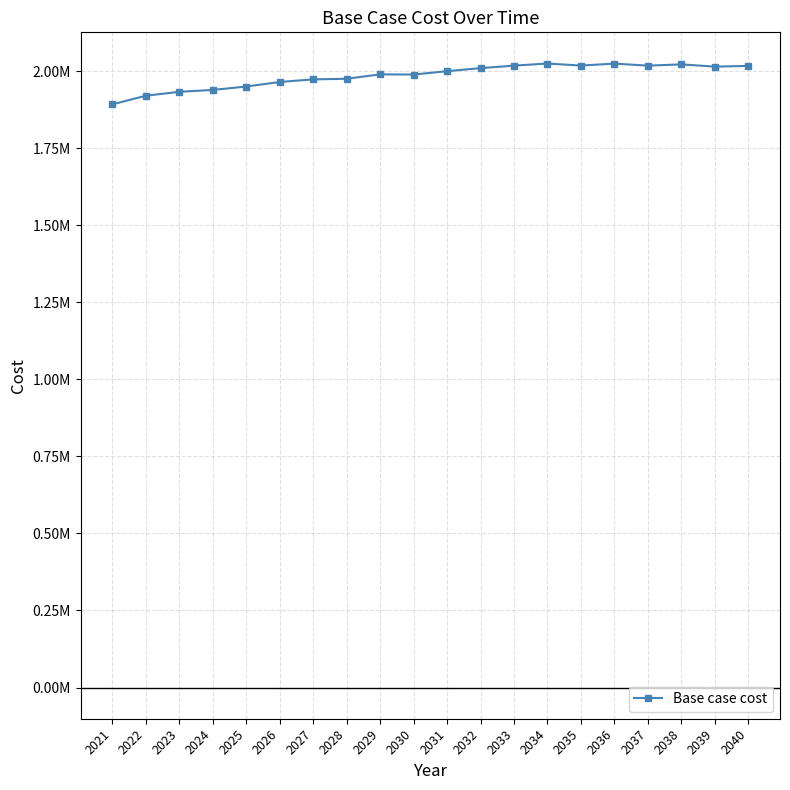

Which label corresponds to the smallest value in the chart?

2021